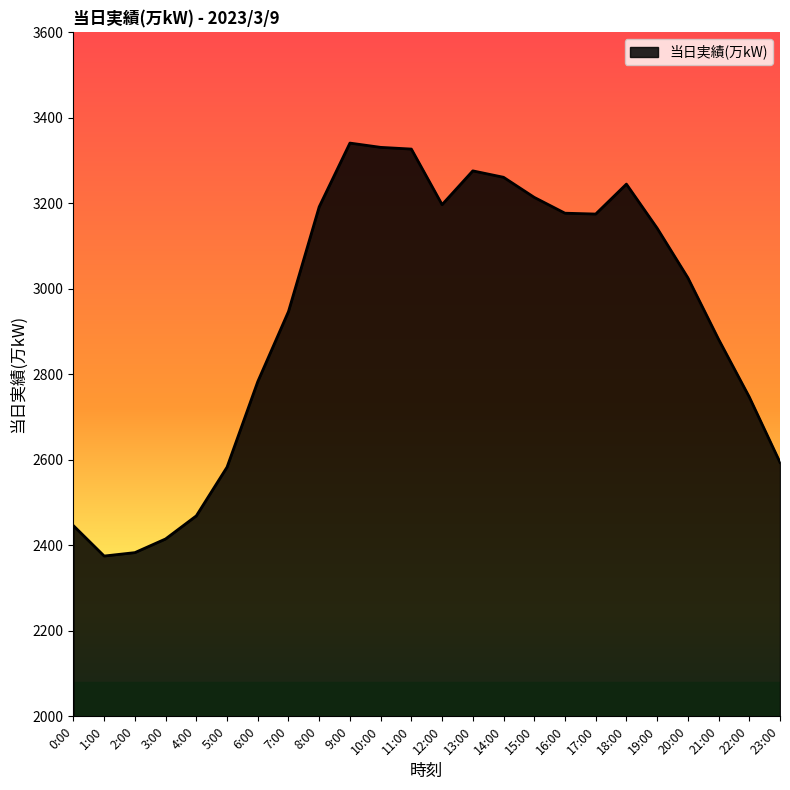

What is the average value?

2939